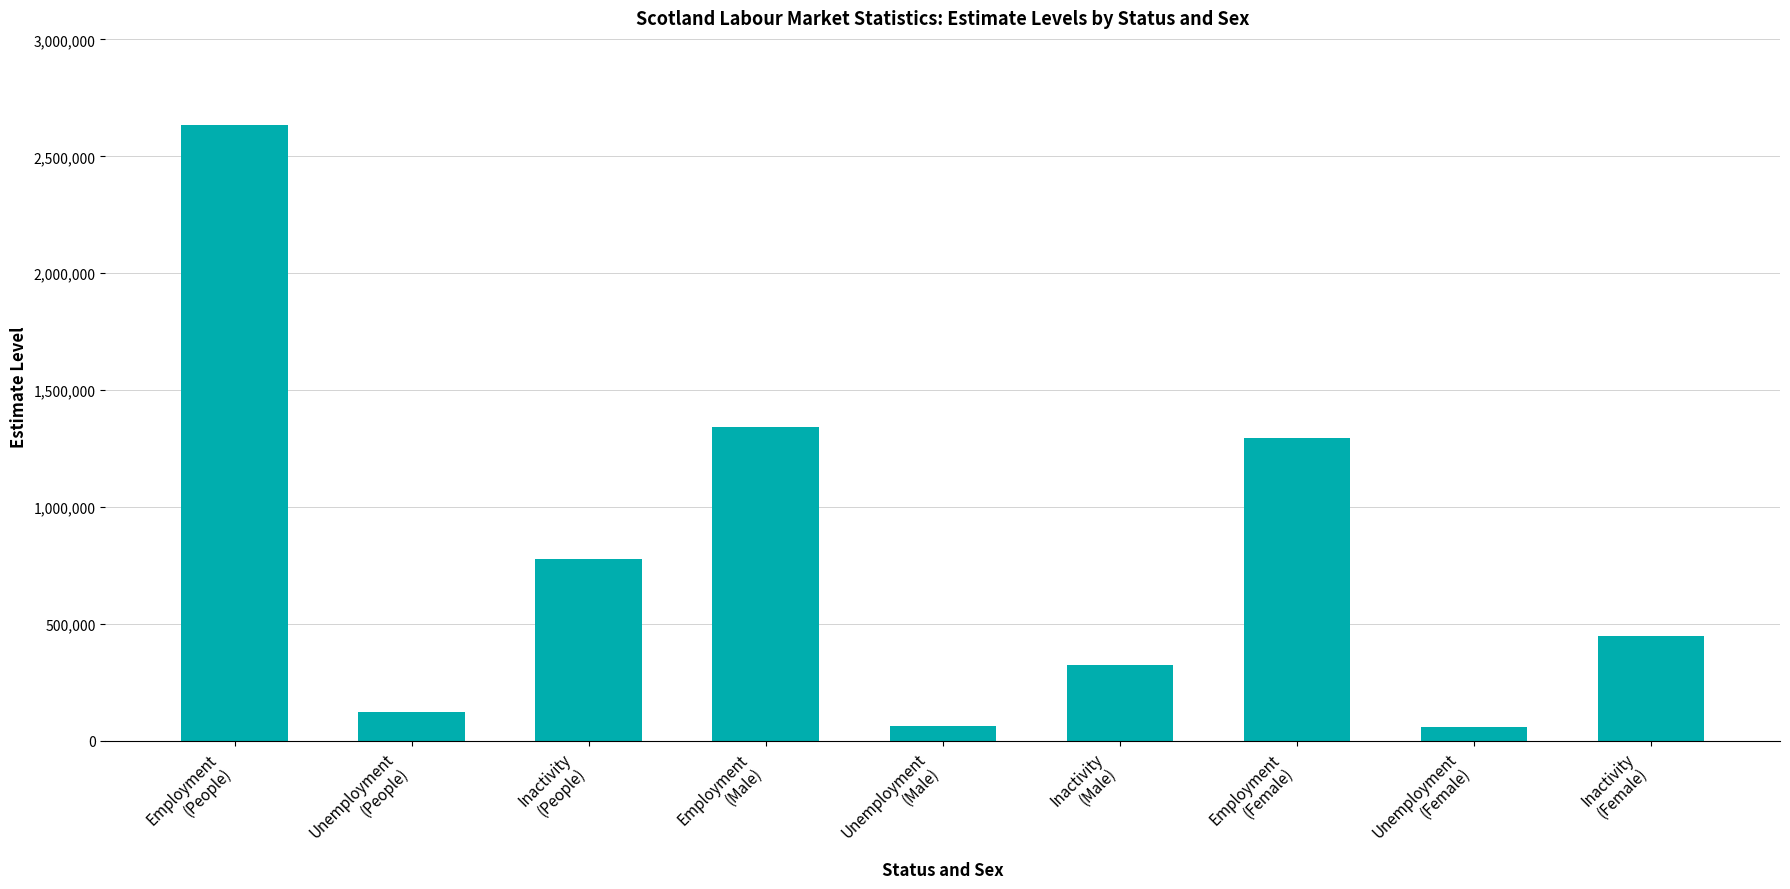

Which category has the highest value across all series?

Employment
(People)